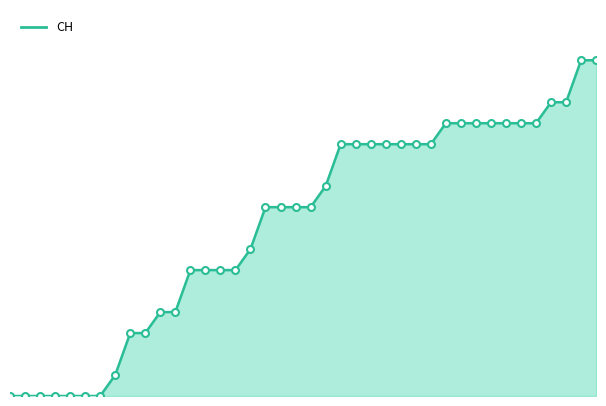

Does the chart display data point markers on the line(s)?

No